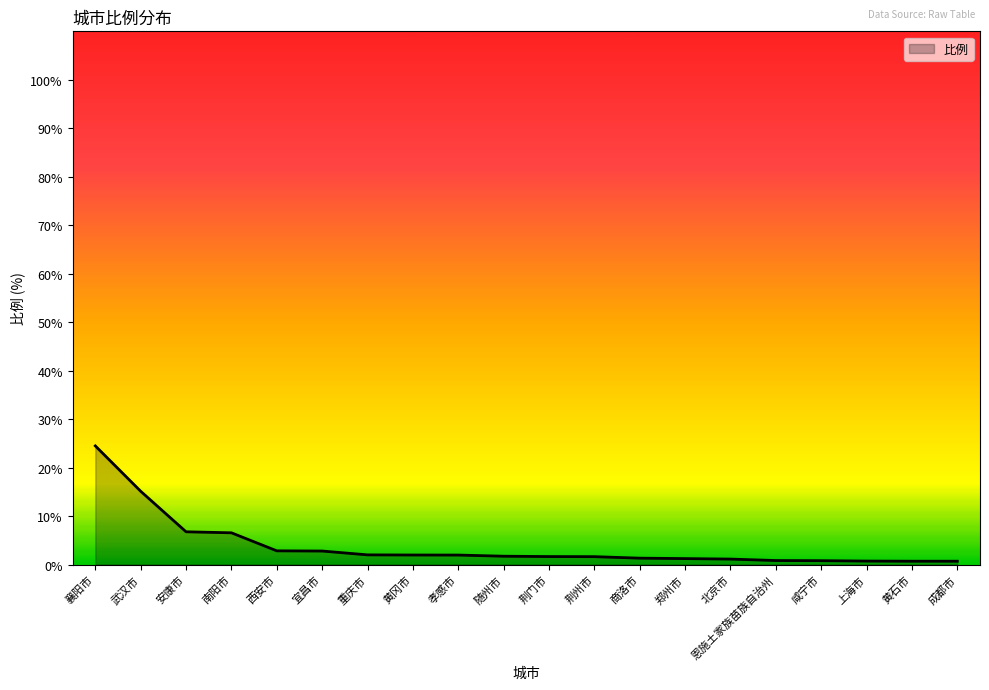

How many lines are shown in the chart?

1